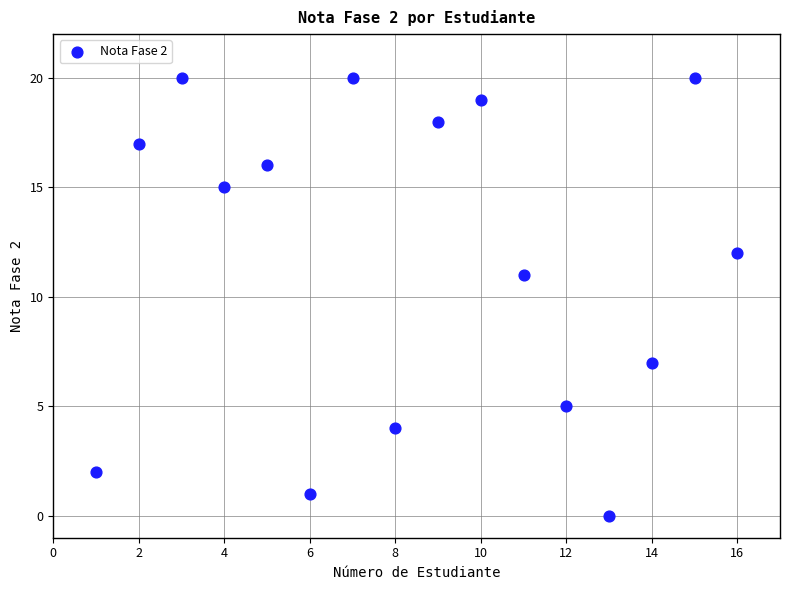

What is the range of X values (max minus min)?

15